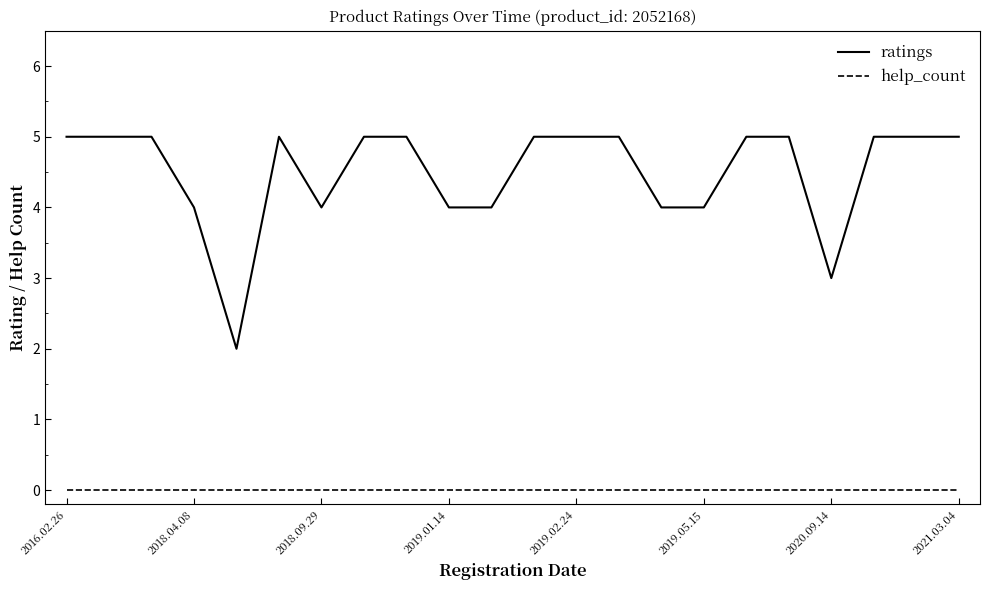

Which series has the widest spread of values?

ratings